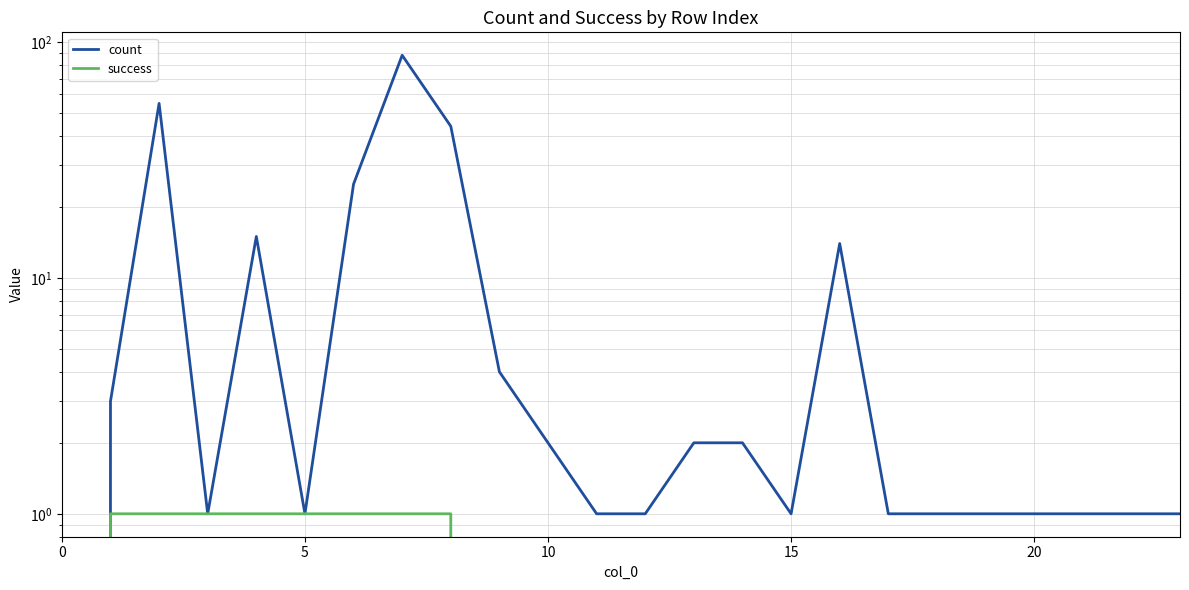

True or false: success and count intersect in this chart.

False